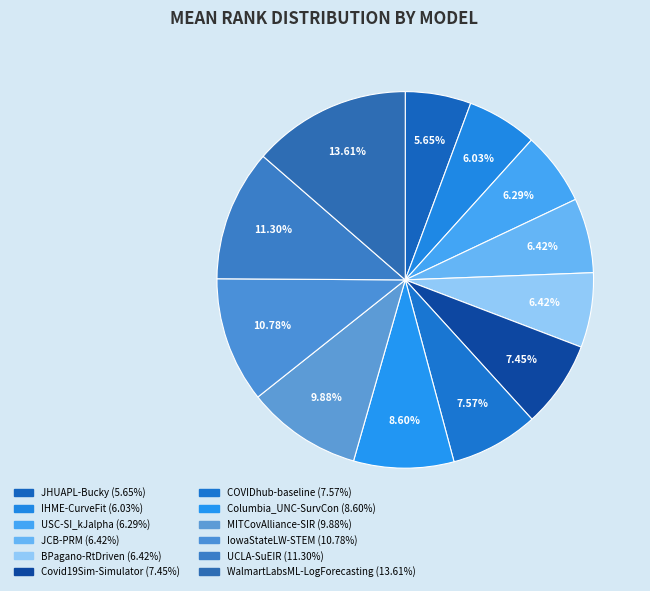

Which has a higher value, USC-SI_kJalpha or WalmartLabsML-LogForecasting?

WalmartLabsML-LogForecasting